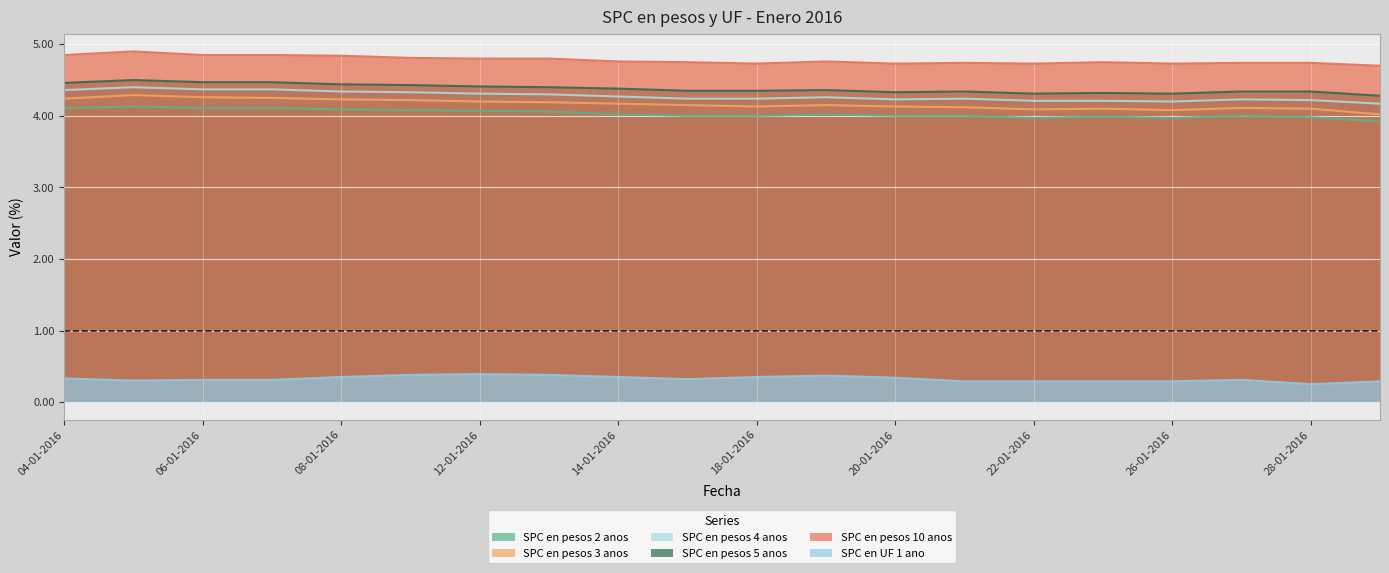

What is the greatest value displayed?

4.9